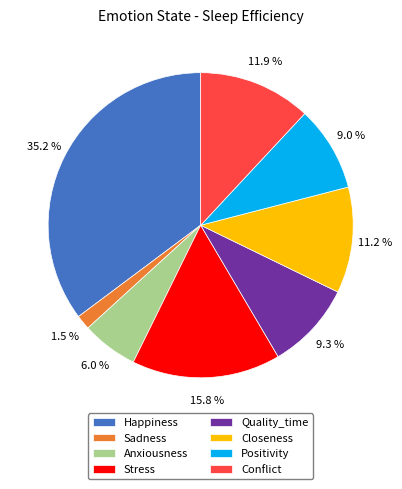

To the nearest percent, what percentage of the pie is Happiness?

35%